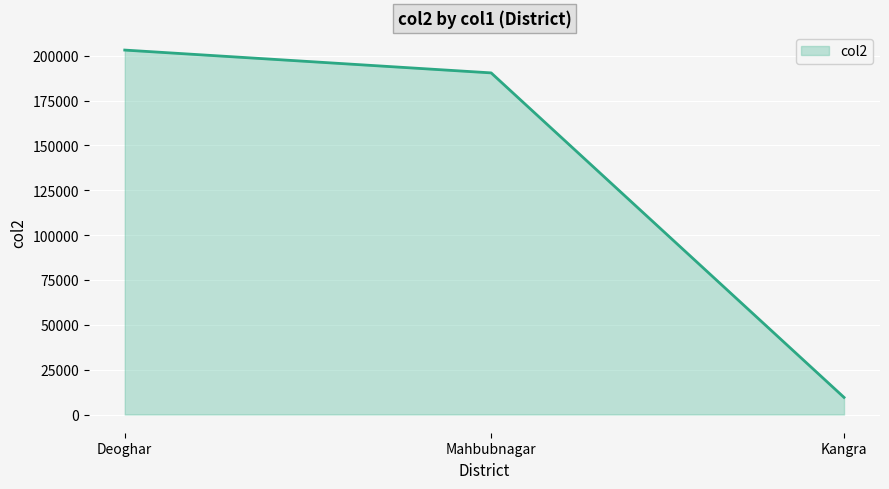

Which label corresponds to the smallest value in the chart?

Kangra